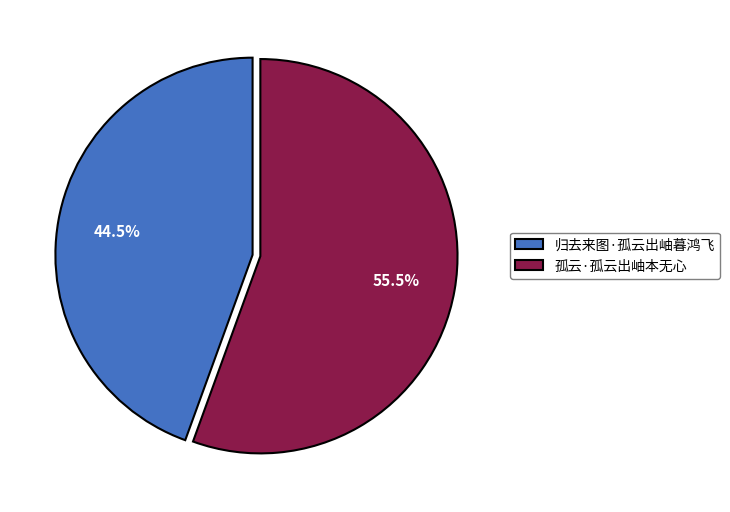

True or false: 归去来图·孤云出岫暮鸿飞 accounts for 33% of the total.

False